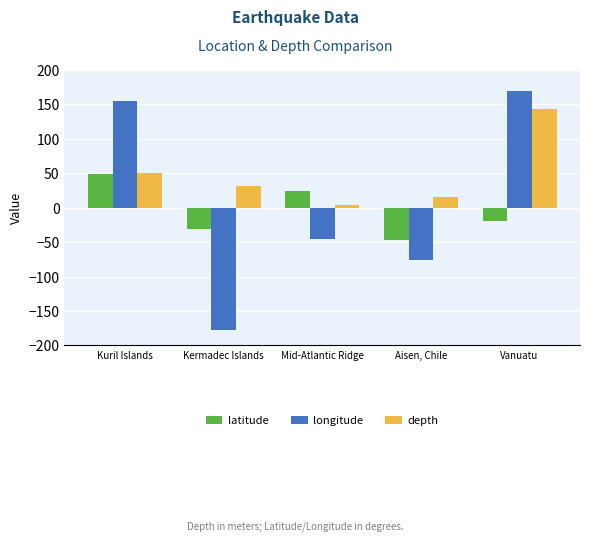

What is the difference between the maximum and minimum values in the latitude series?

95.2